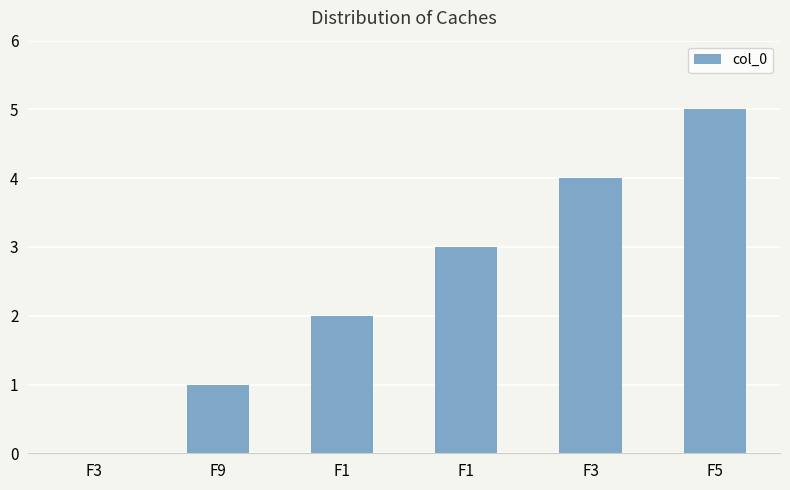

How many positive values are there?

5